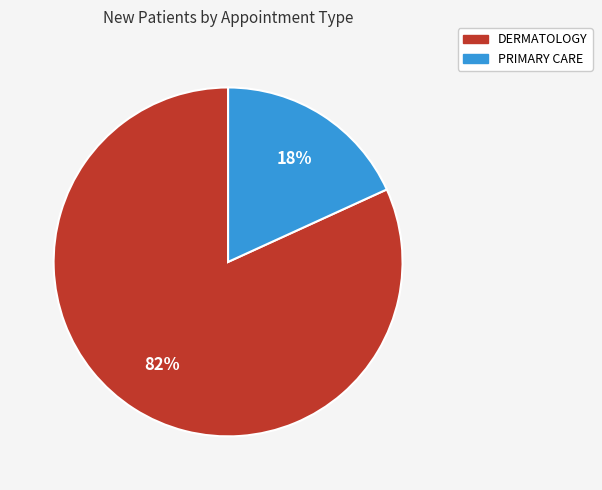

The PRIMARY CARE slice represents 25% of the pie. True or false?

False